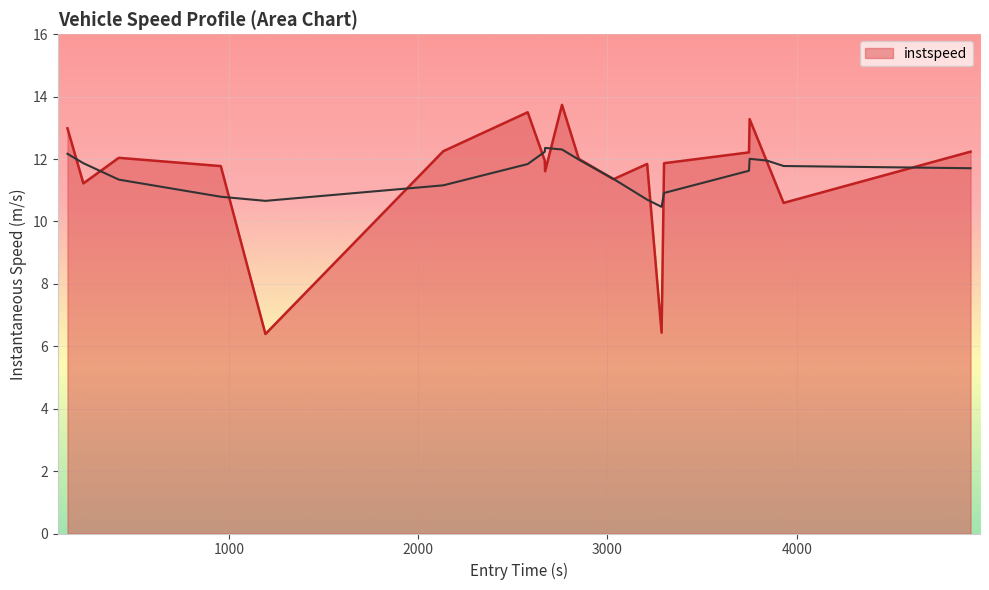

Reading left to right, extract all data points from this chart.

660=13.0	661=11.2	665=12.0	653=11.8	687=6.4	2657=12.3	2680=13.5	2772=12.0	2662=11.6	2766=13.7	2686=12.0	2661=11.4	2679=11.8	2773=6.4	2672=11.9	4682=12.2	4667=13.3	4671=11.9	4663=10.6	4691=12.2